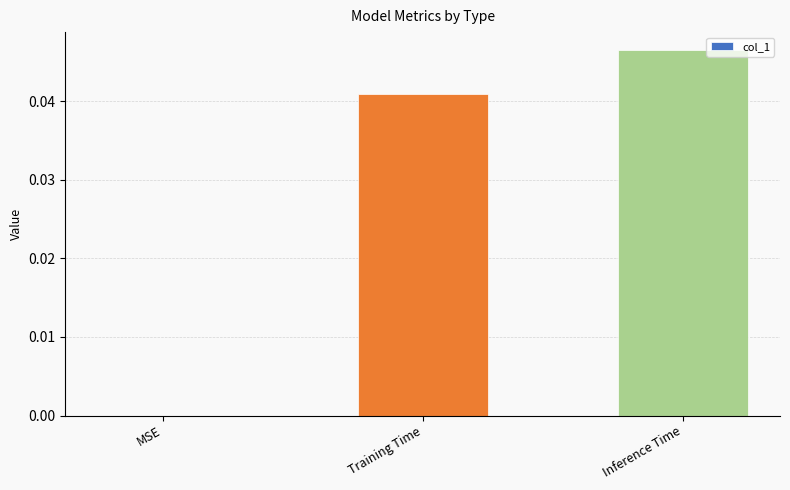

True or false: the data shows 0.0 at Inference Time.

True